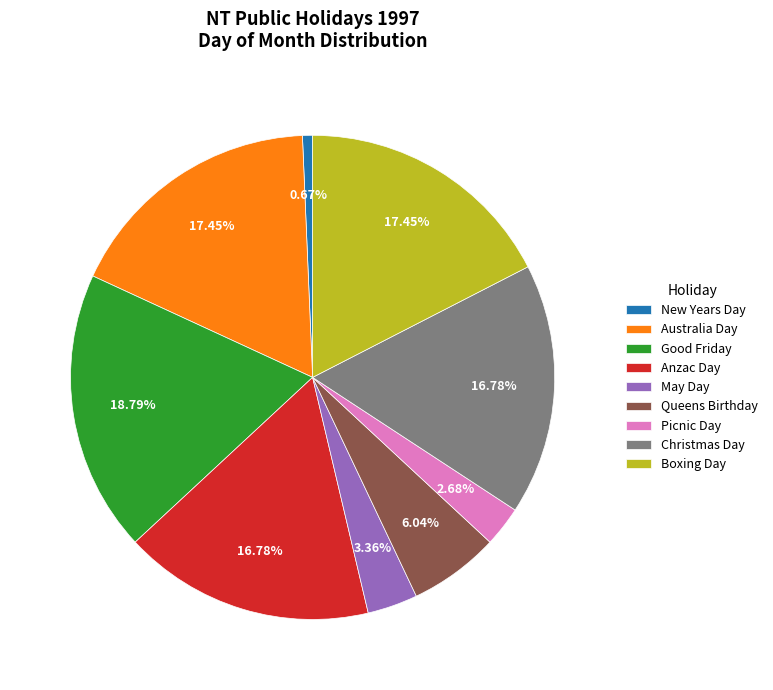

Do Christmas Day and New Years Day together represent more than half of the pie?

No